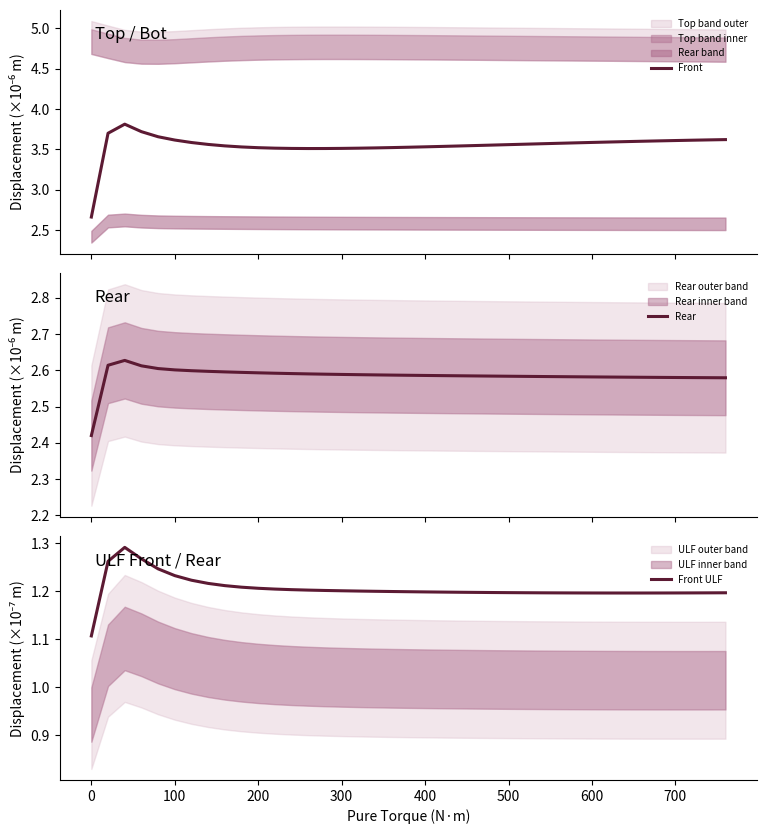

What is the maximum value for Front?

3.8